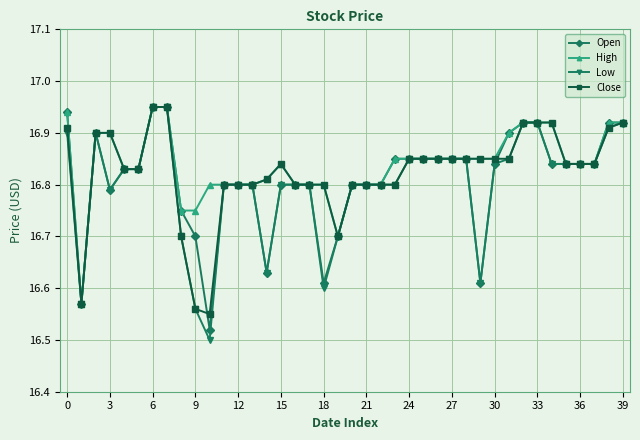

Does the chart display data point markers on the line(s)?

Yes